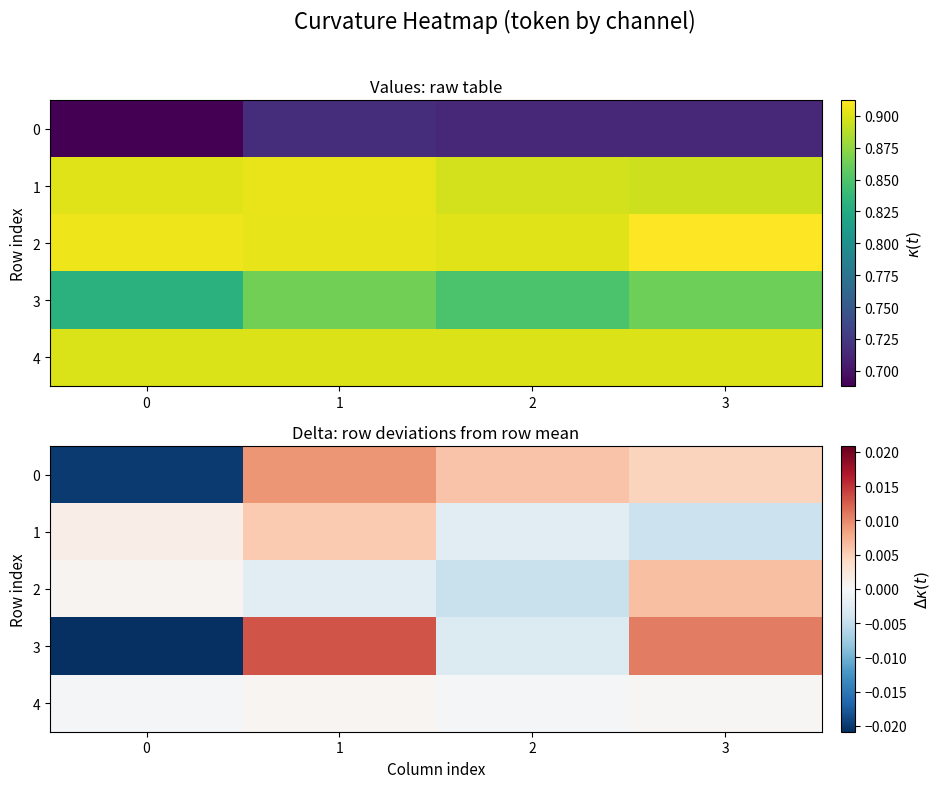

At how many categories does at least one series exceed 0?

4